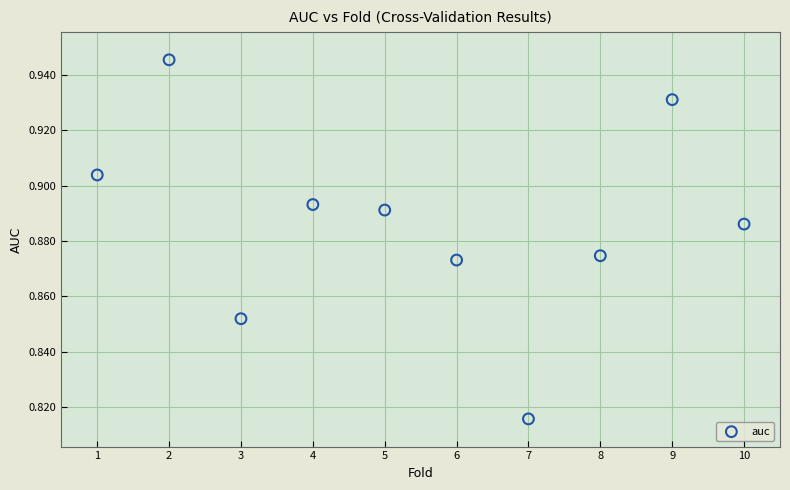

What is the range of X values (max minus min)?

9.0